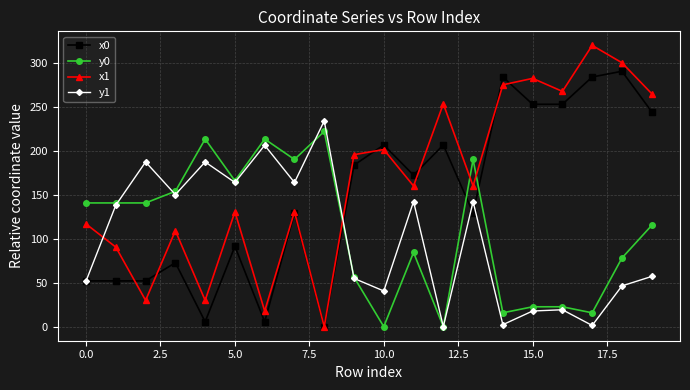

What is the difference between the maximum and second lowest values in the x0 series?

284.6